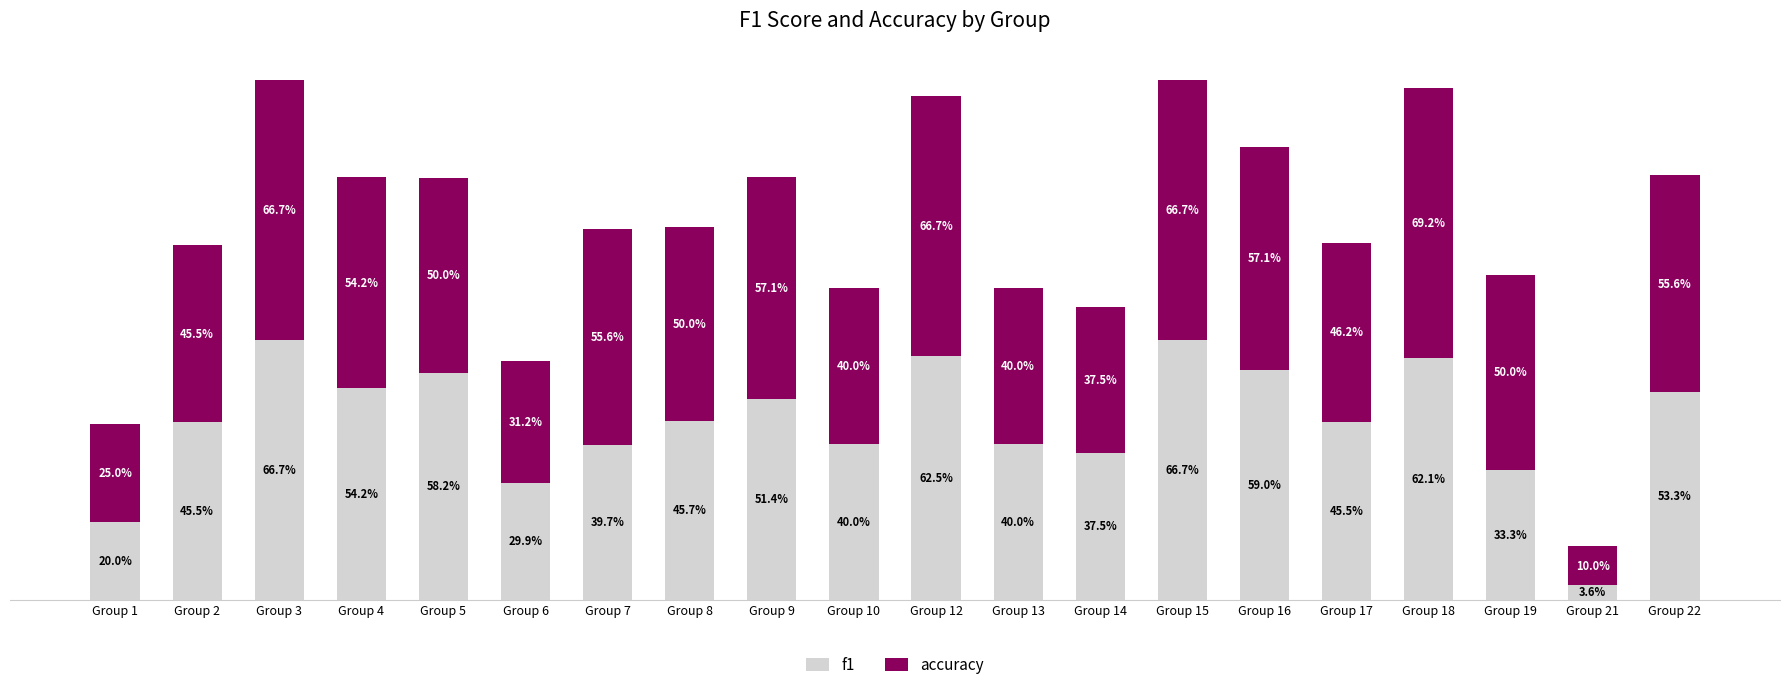

True or false: f1 has a value of 0.1 at Group 6.

False